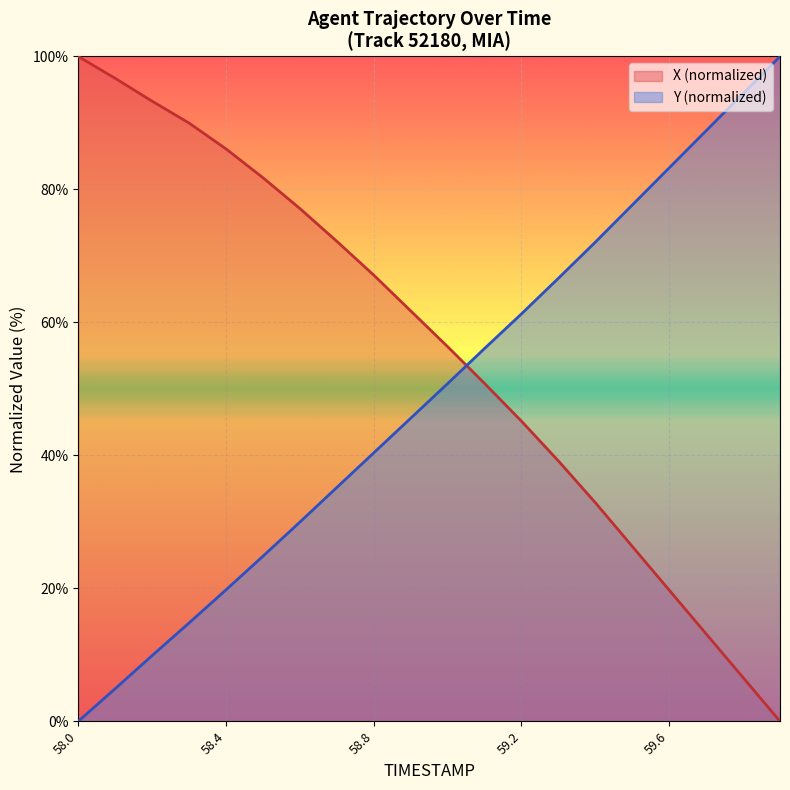

Which series has the largest total across all categories?

X (normalized)